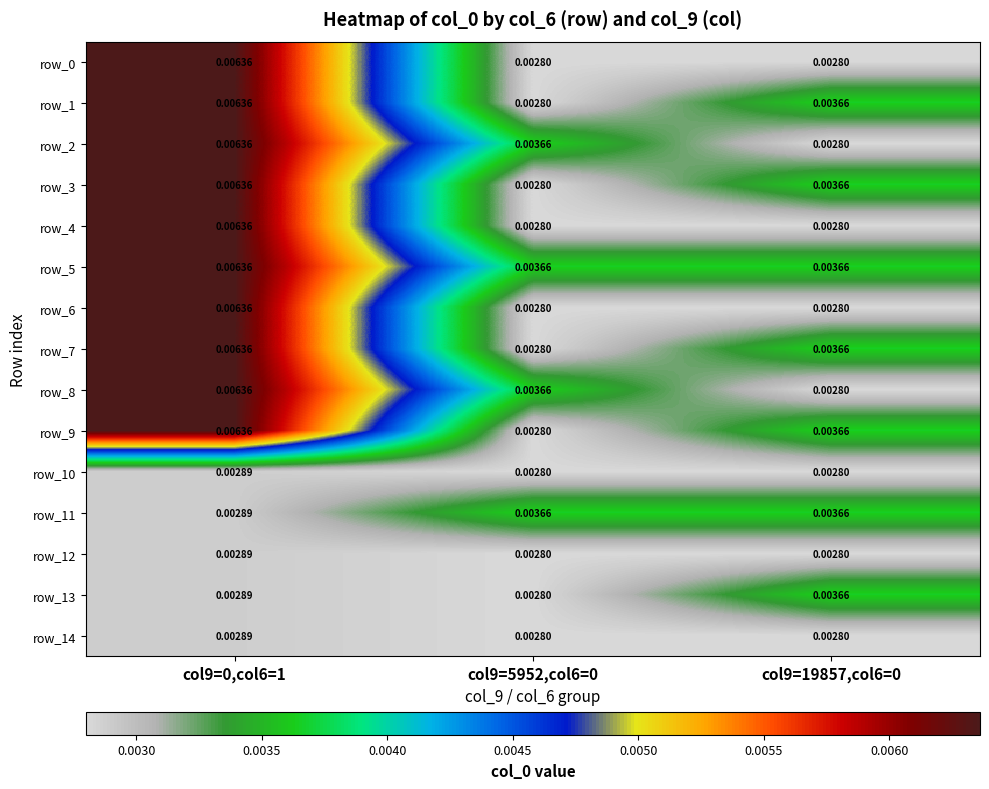

Is the value of row_1 at col9=19857,col6=0 greater than the value of row_7 at col9=0,col6=1?

No